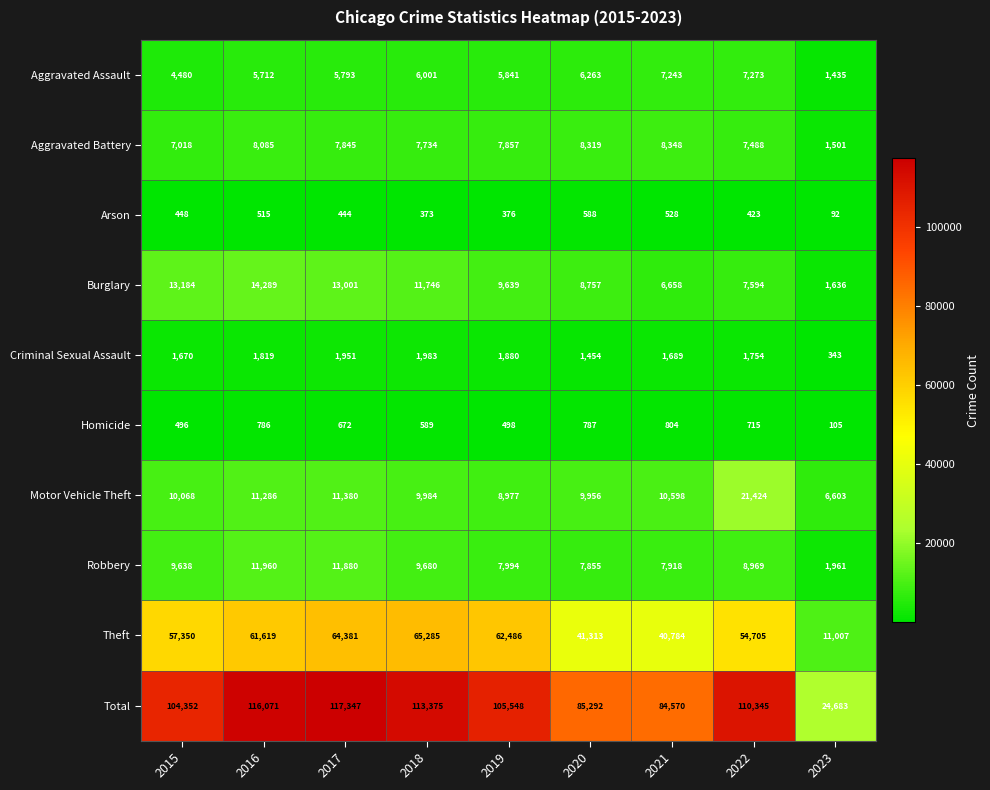

Where is Motor Vehicle Theft nearest to the value 14013?

2017